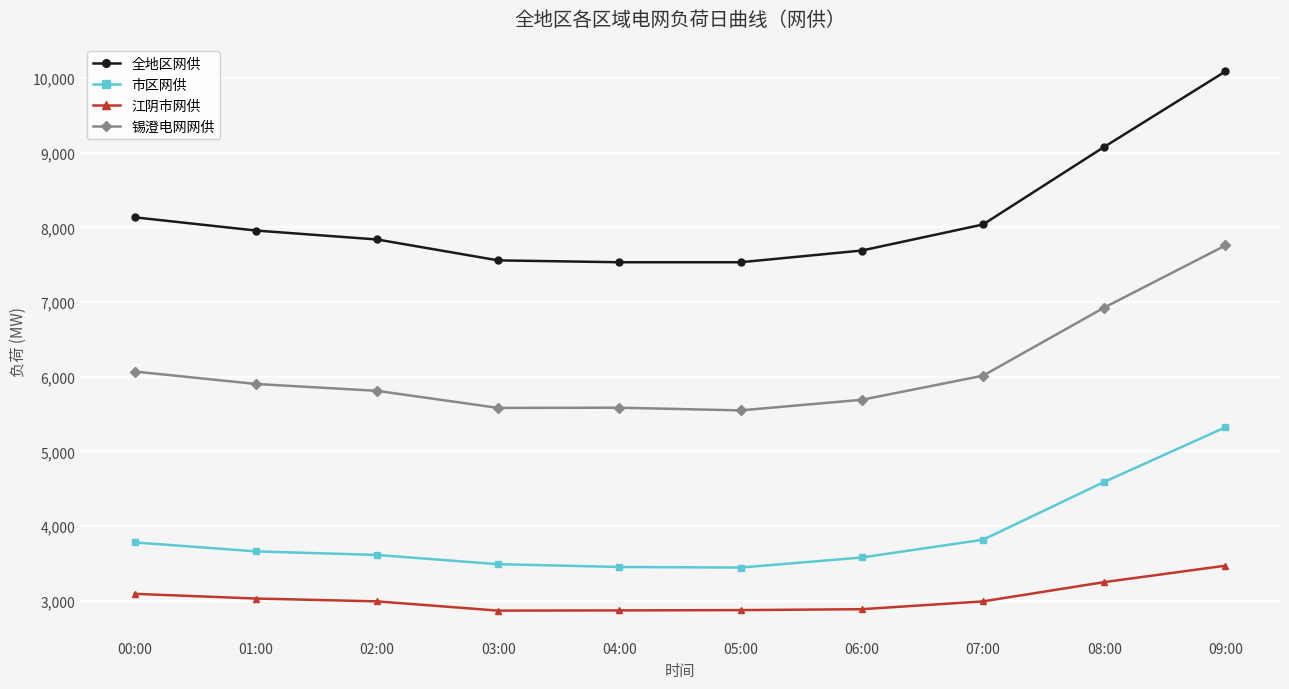

What is the label of the 4th point from the left?

03:00